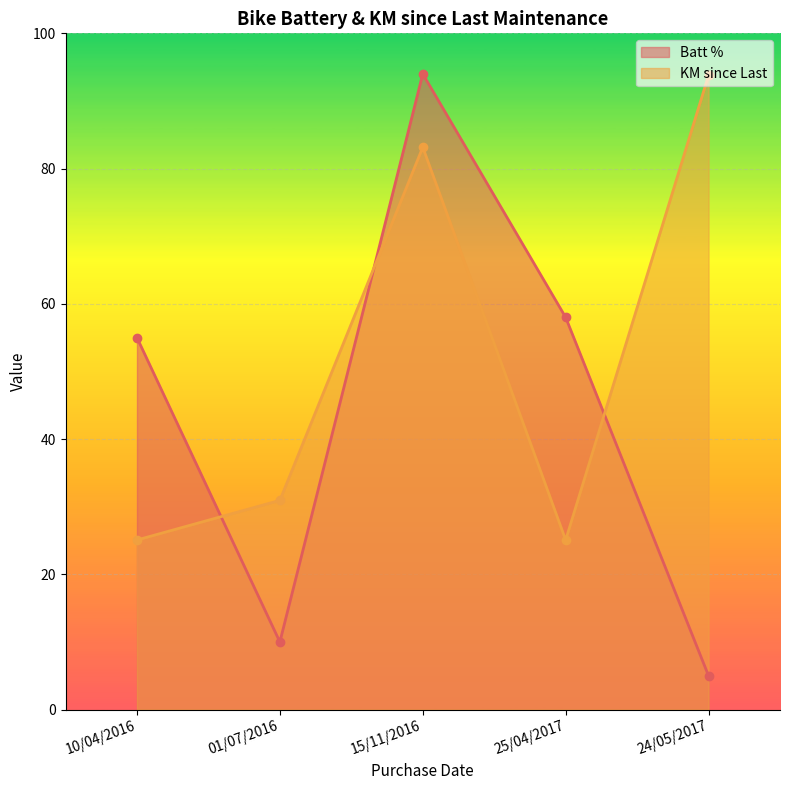

At which category does the chart reach its minimum across all series?

24/05/2017